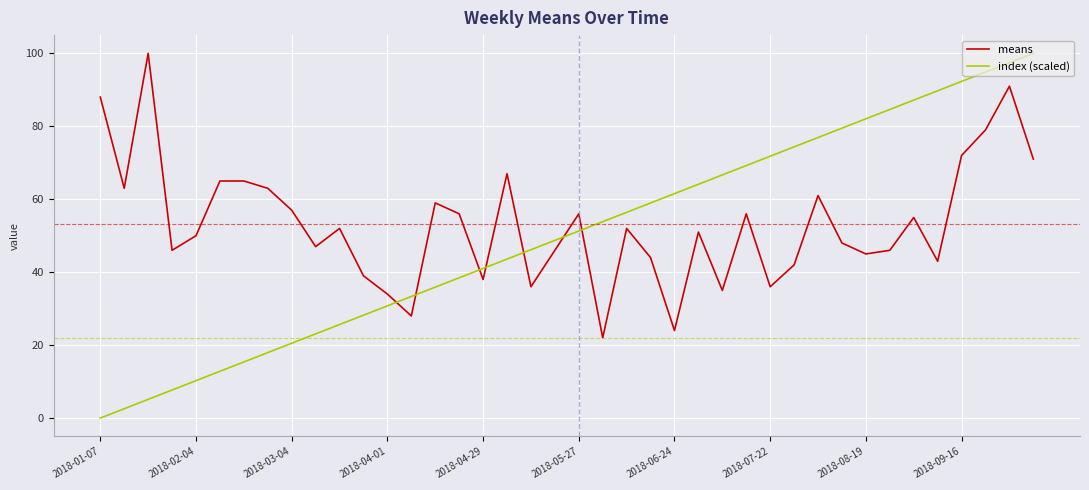

How many intersections are there between means and index (scaled)?

7